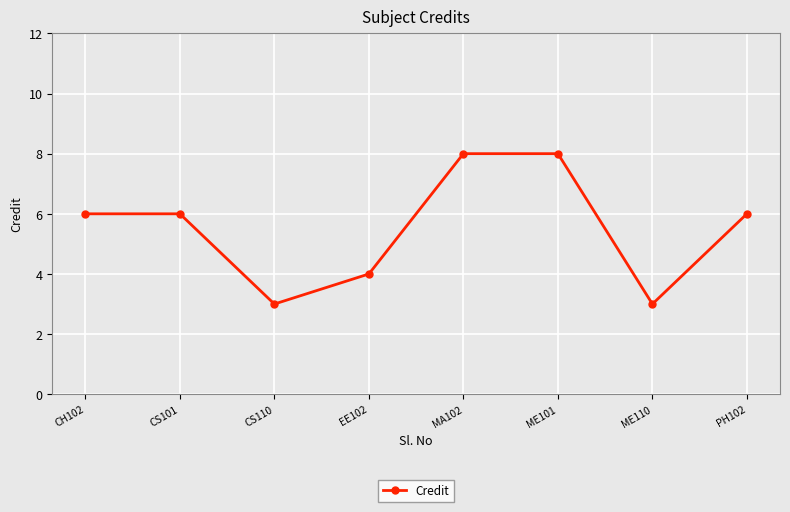

What is the value of the 2nd point from the left?

6